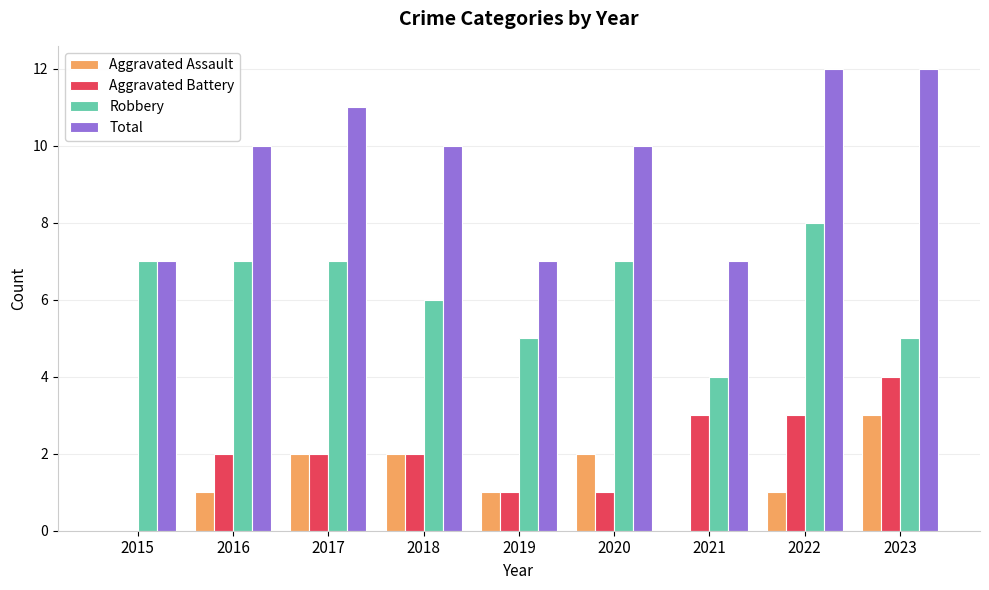

What are all the series names shown in the legend?

Aggravated Assault, Aggravated Battery, Robbery, Total